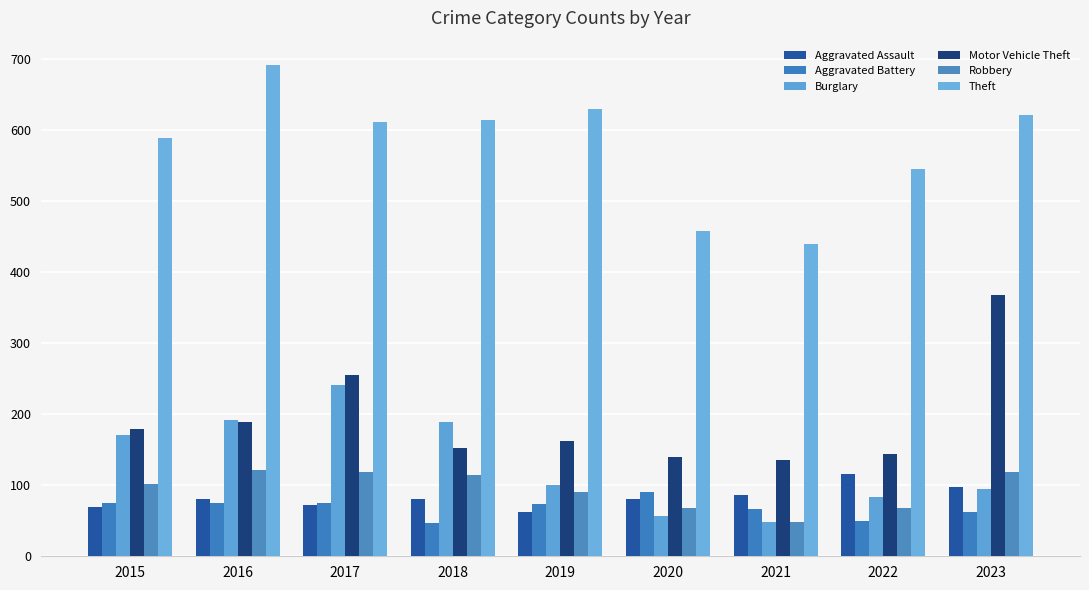

What is the difference between the highest and lowest values at 2016?

616